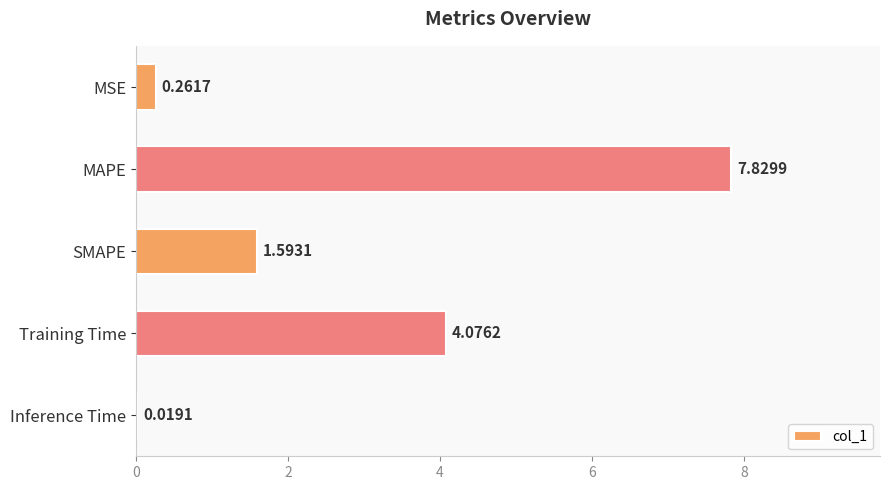

Which label corresponds to the largest value in the chart?

MAPE